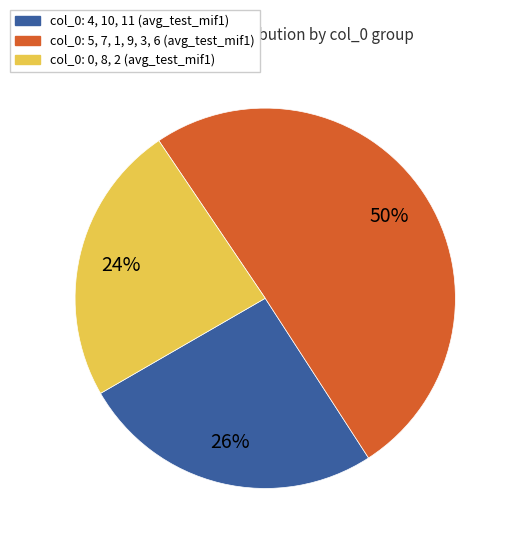

To the nearest percent, what is the average slice percentage?

33%